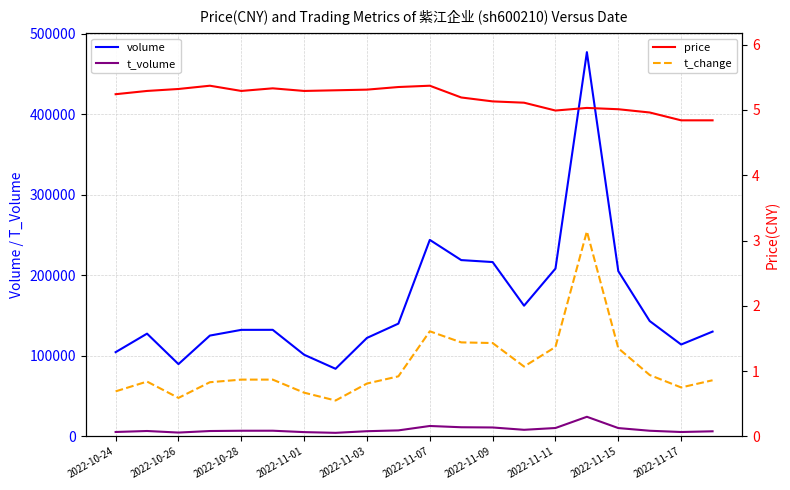

True or false: t_change and t_volume intersect in this chart.

False